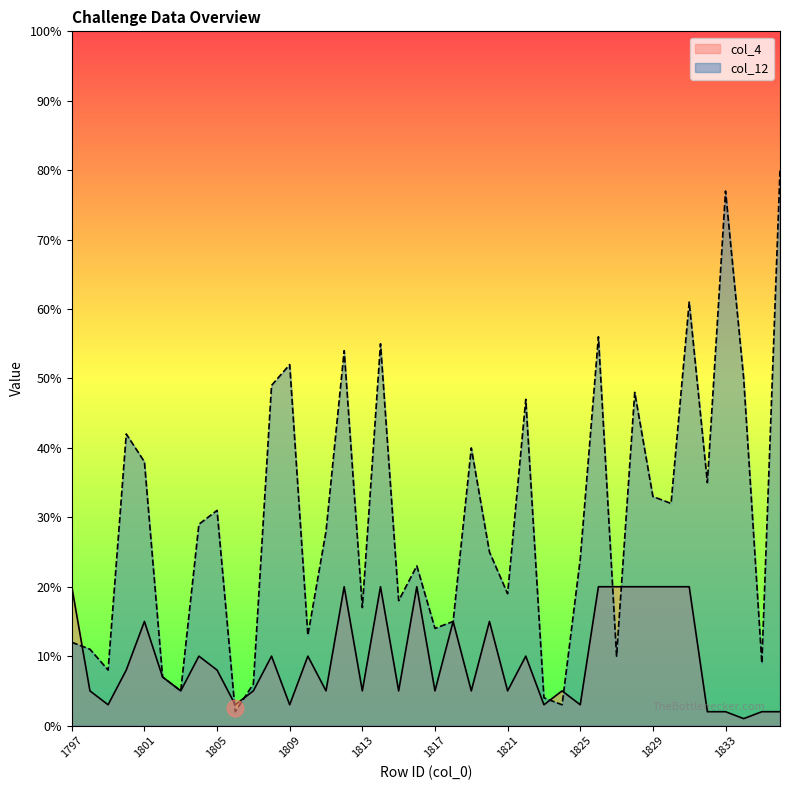

How many data points does each series have?

40